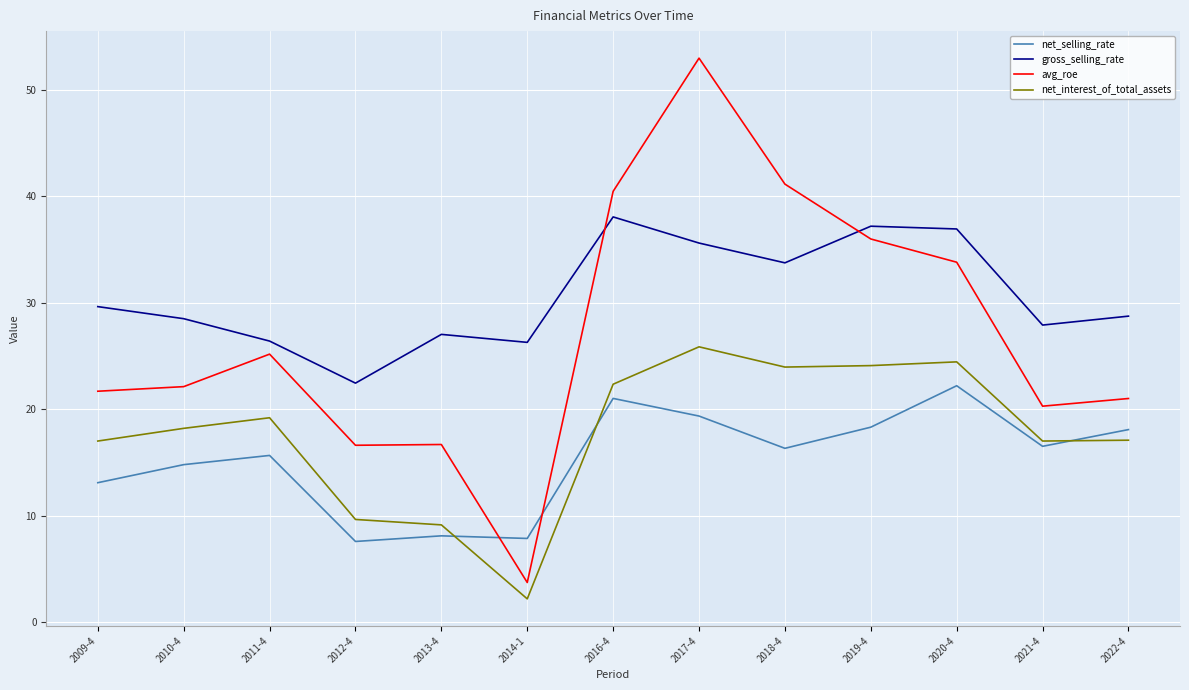

What position from the left is 2017-4?

8